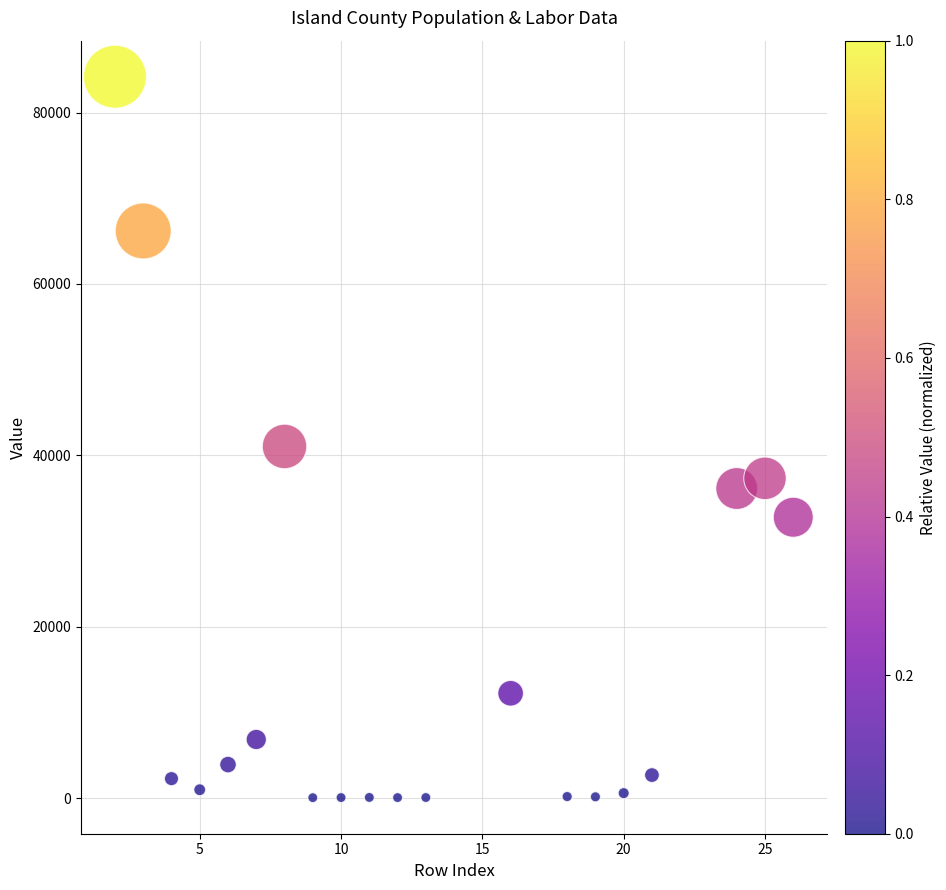

What is the range of X values (max minus min)?

24.0